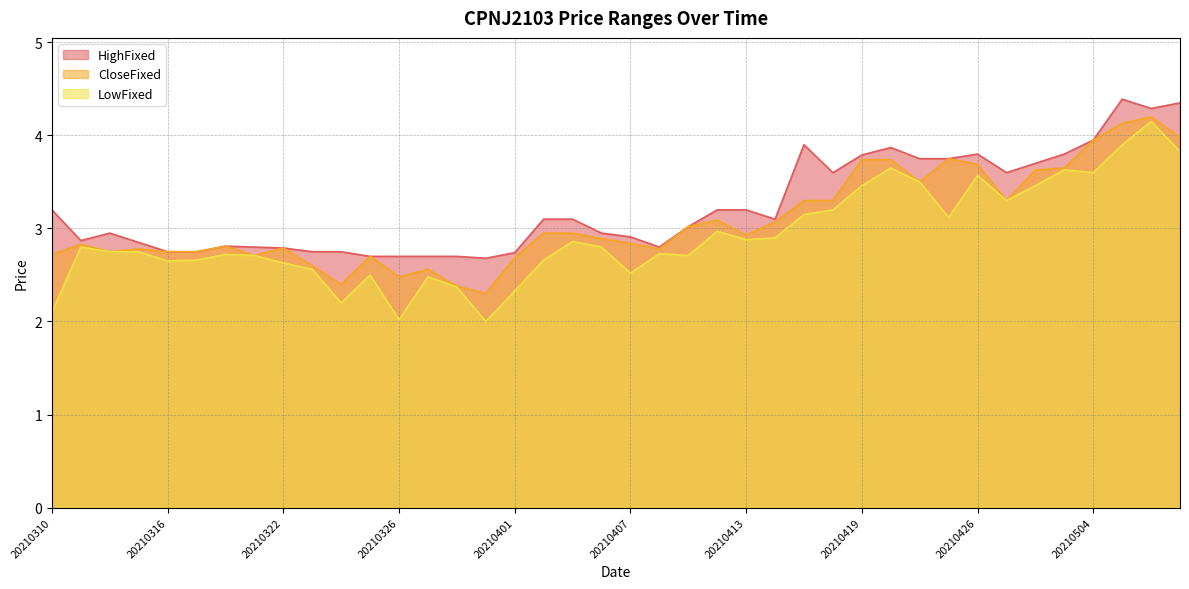

What is the lowest value of the LowFixed series?

2.0